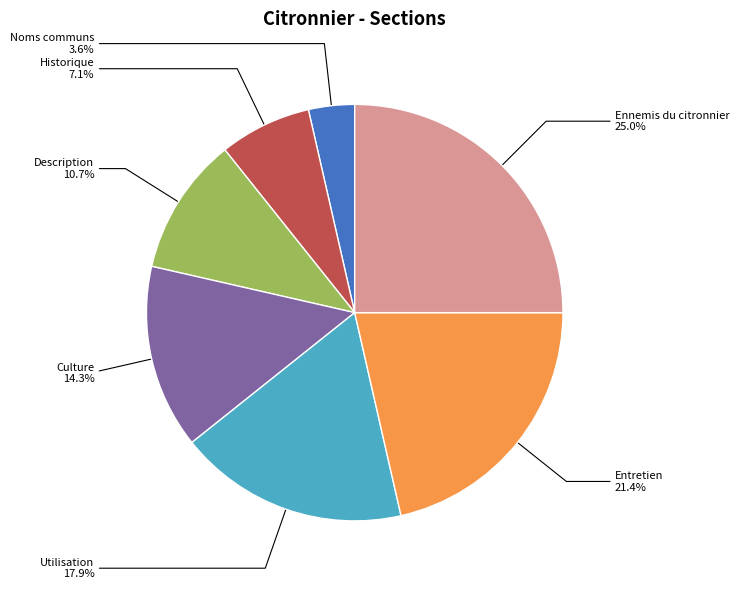

What percentage is the Utilisation slice, to the nearest percent?

18%